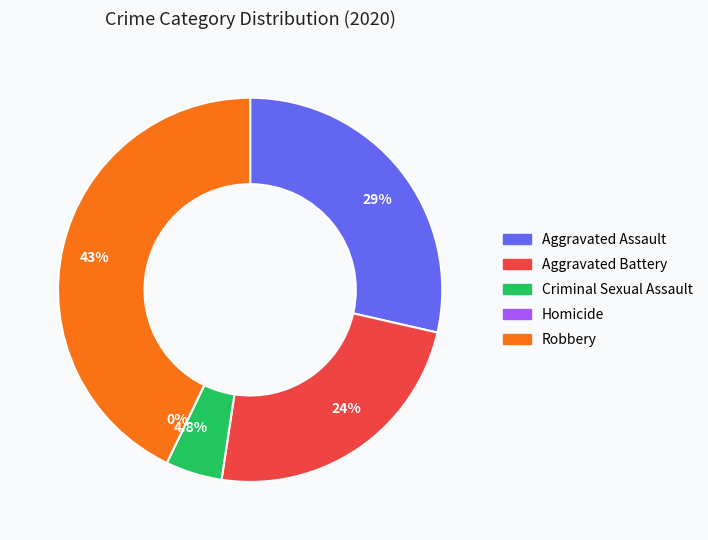

Does Aggravated Battery account for over 50% of the chart?

No